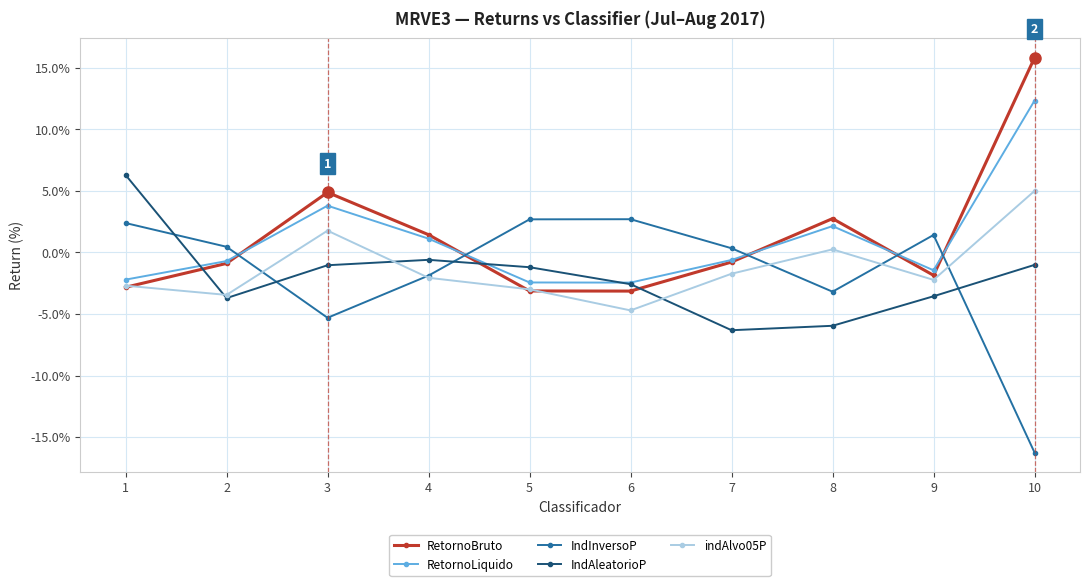

What is the difference between the highest and lowest values at 5?

5.8